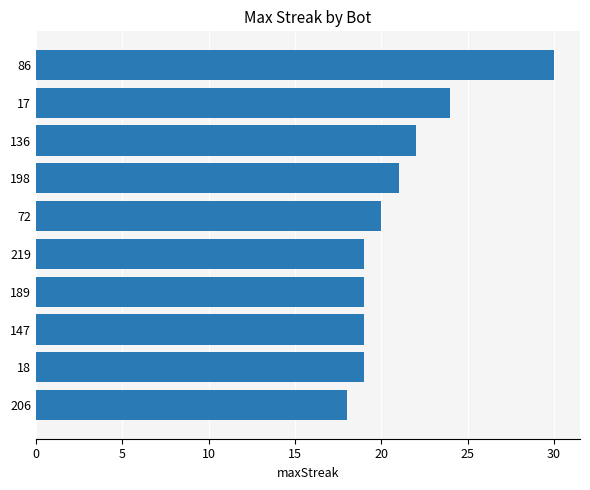

What is the approximate value at 136, to the nearest 10?

20